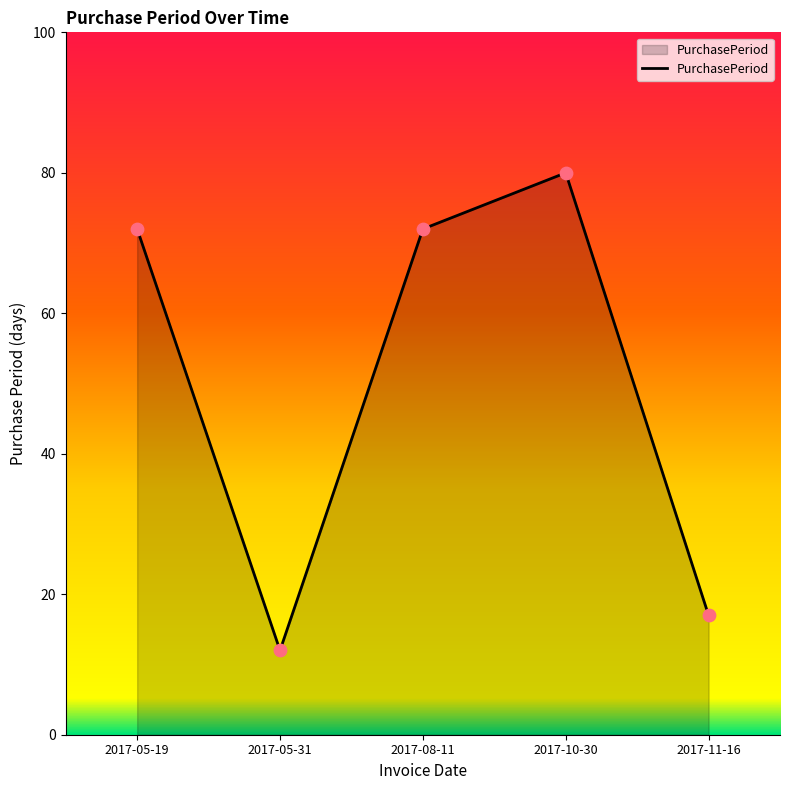

Between 2017-10-30 and 2017-08-11, which is larger?

2017-10-30